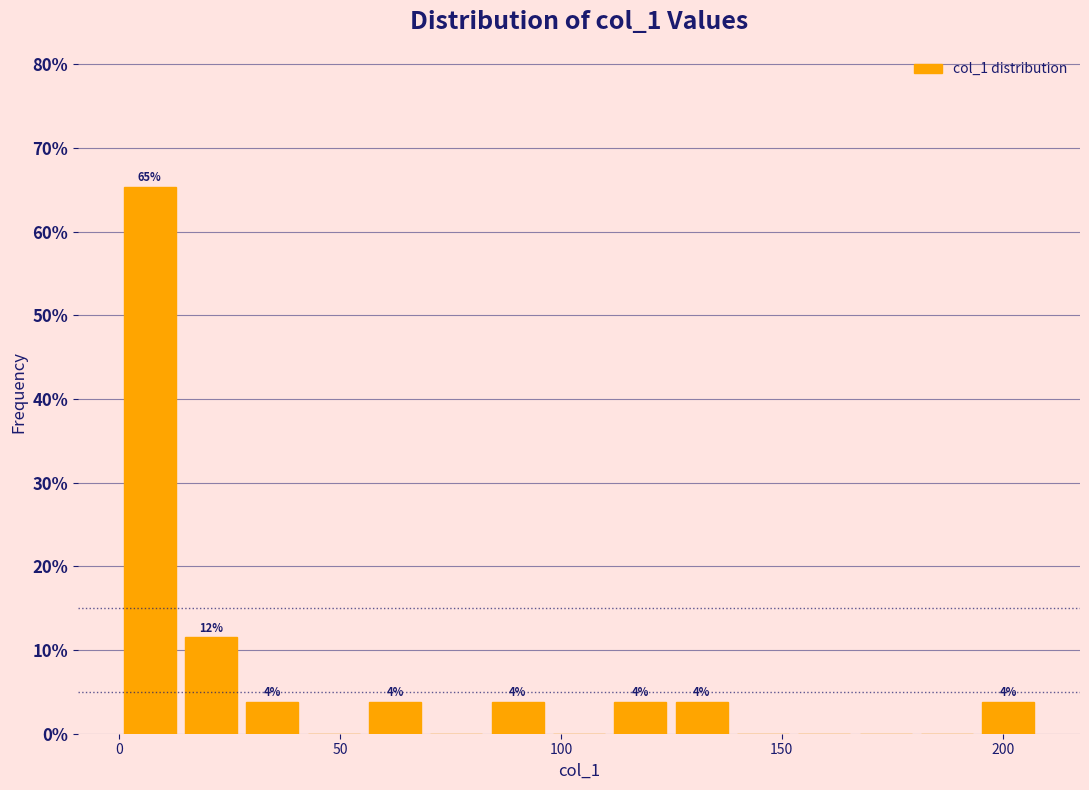

Read against the x-axis, roughly where is the centre of the tallest bar?

5